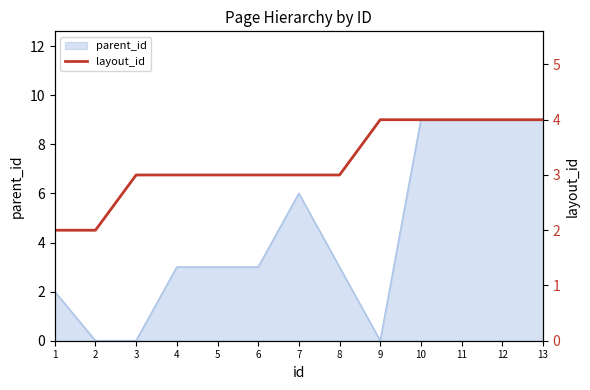

Read the parent_id value at 12.

9